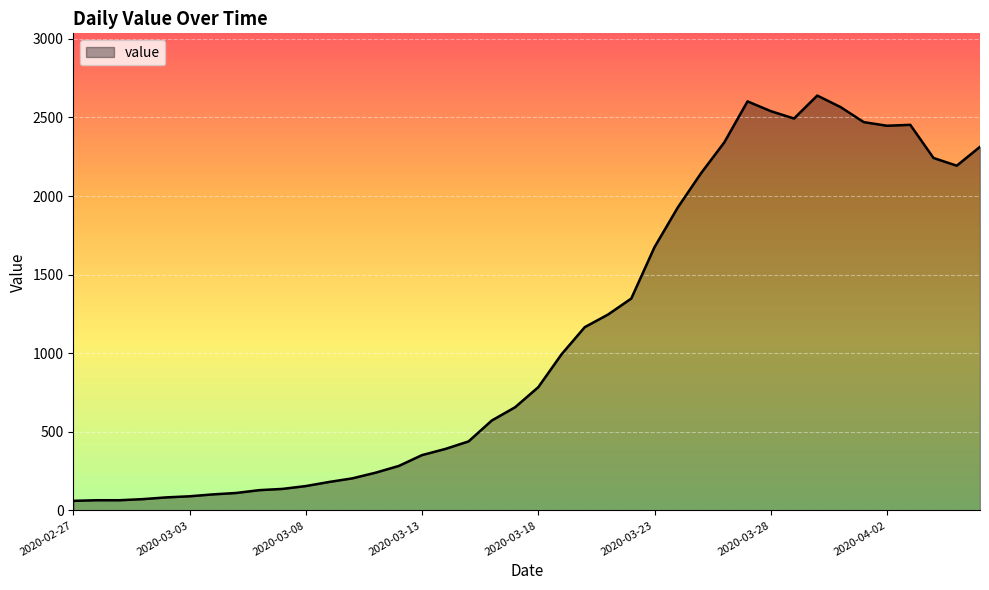

What is the maximum value shown in the chart?

2639